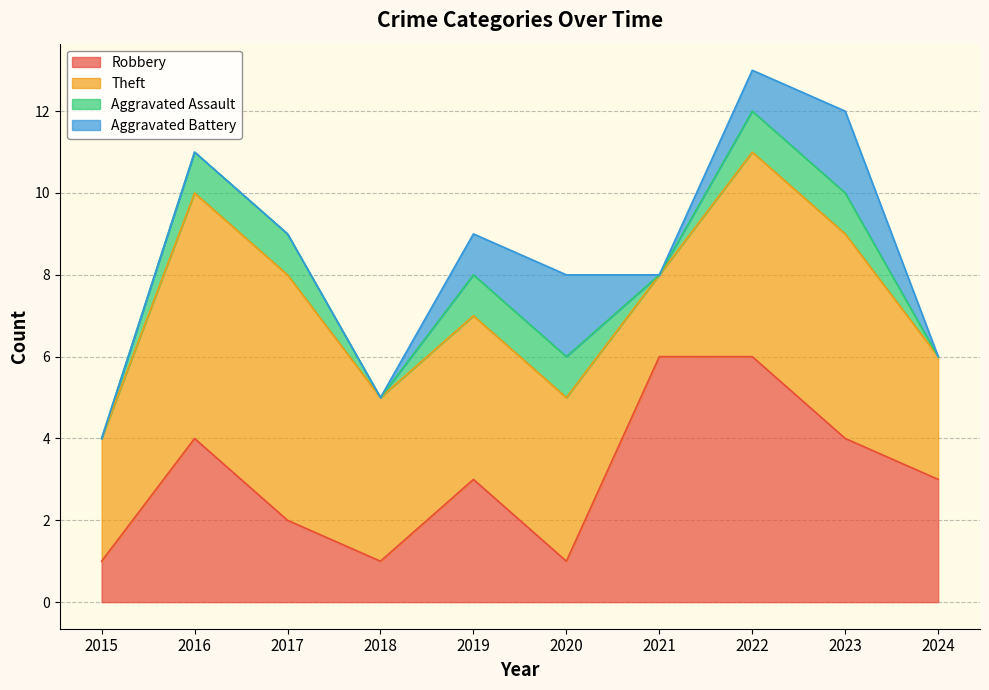

Reading right to left, transcribe all the data shown in this chart.

Robbery: 2024=3	2023=4	2022=6	2021=6	2020=1	2019=3	2018=1	2017=2	2016=4	2015=1
Theft: 2024=3	2023=5	2022=5	2021=2	2020=4	2019=4	2018=4	2017=6	2016=6	2015=3
Aggravated Assault: 2024=0	2023=1	2022=1	2021=0	2020=1	2019=1	2018=0	2017=1	2016=1	2015=0
Aggravated Battery: 2024=0	2023=2	2022=1	2021=0	2020=2	2019=1	2018=0	2017=0	2016=0	2015=0